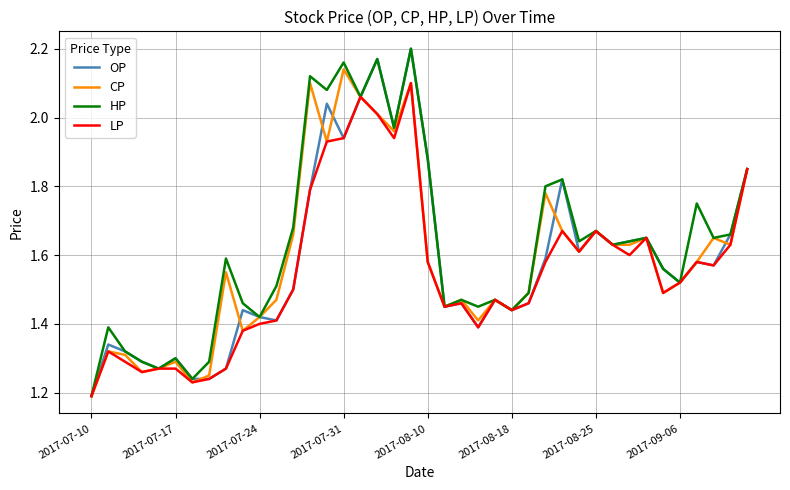

Reading right to left, what are all the values shown in this chart?

OP: 1.9	1.7	1.6	1.6	1.5	1.6	1.6	1.6	1.6	1.7	1.6	1.8	1.6	1.5	1.4	1.5	1.4	1.5	1.4	1.9	2.2	2.0	2.2	2.1	1.9	2.0	1.8	1.5	1.4	1.4	1.4	1.3	1.2	1.2	1.3	1.3	1.3	1.3	1.3	1.2
CP: 1.9	1.6	1.6	1.6	1.5	1.5	1.6	1.6	1.6	1.7	1.6	1.7	1.8	1.5	1.4	1.5	1.4	1.5	1.4	1.6	2.1	2.0	2.0	2.1	2.1	1.9	2.1	1.7	1.5	1.4	1.4	1.6	1.2	1.2	1.3	1.3	1.3	1.3	1.3	1.2
HP: 1.9	1.7	1.6	1.8	1.5	1.6	1.6	1.6	1.6	1.7	1.6	1.8	1.8	1.5	1.4	1.5	1.4	1.5	1.4	1.9	2.2	2.0	2.2	2.1	2.2	2.1	2.1	1.7	1.5	1.4	1.5	1.6	1.3	1.2	1.3	1.3	1.3	1.3	1.4	1.2
LP: 1.9	1.6	1.6	1.6	1.5	1.5	1.6	1.6	1.6	1.7	1.6	1.7	1.6	1.5	1.4	1.5	1.4	1.5	1.4	1.6	2.1	1.9	2.0	2.1	1.9	1.9	1.8	1.5	1.4	1.4	1.4	1.3	1.2	1.2	1.3	1.3	1.3	1.3	1.3	1.2